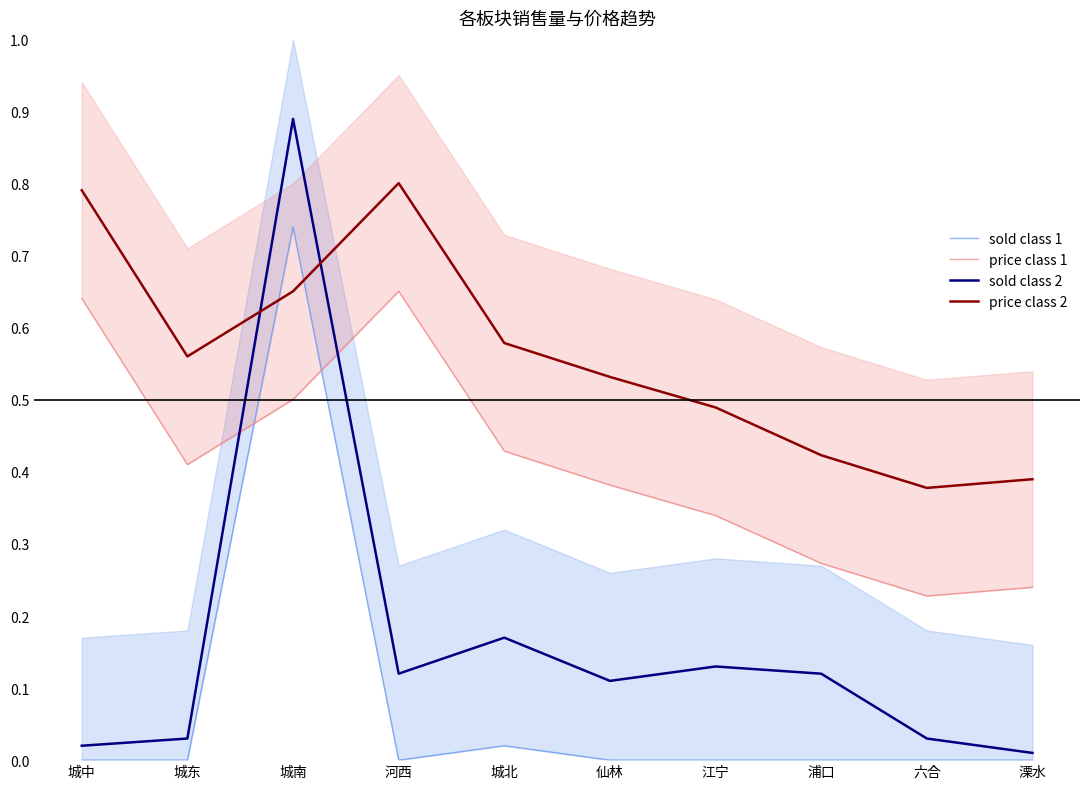

What is the maximum value for price class 2?

0.8